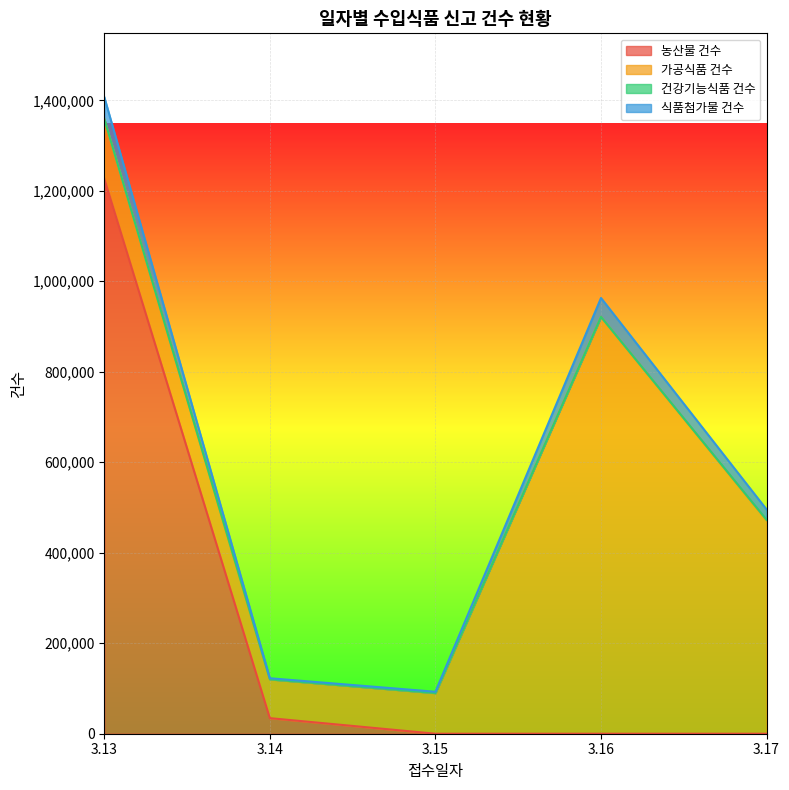

What is the difference between the maximum and minimum values in the 건강기능식품 건수 series?

1001